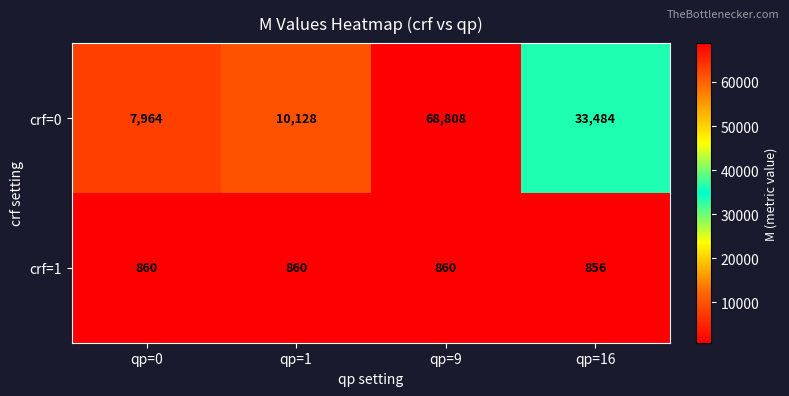

What is the difference between the crf=0 values at qp=16 and qp=1?

23356